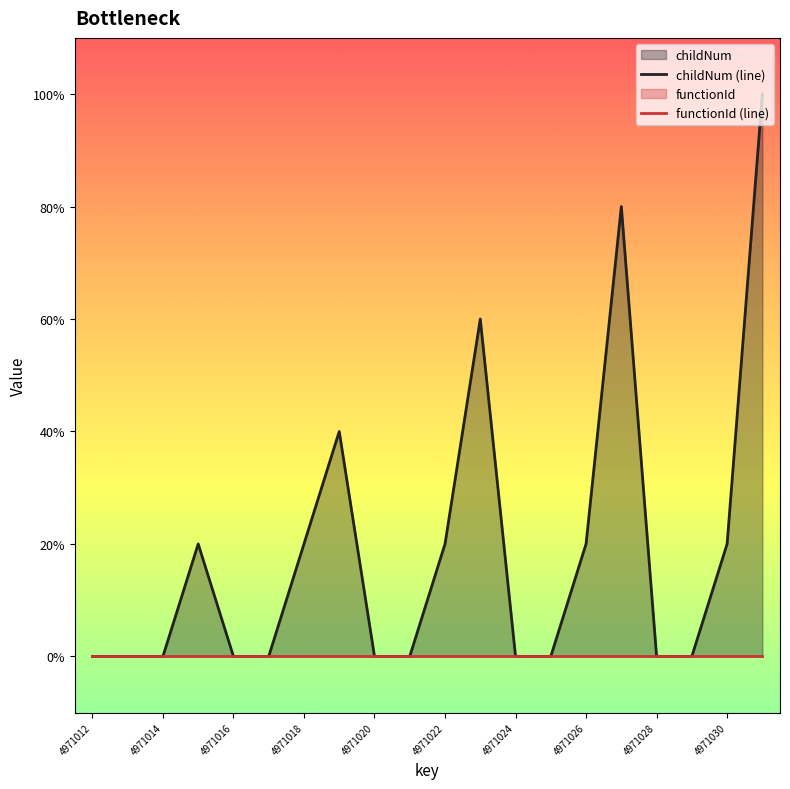

Is it true that childNum (line) equals 5 at 19?

True